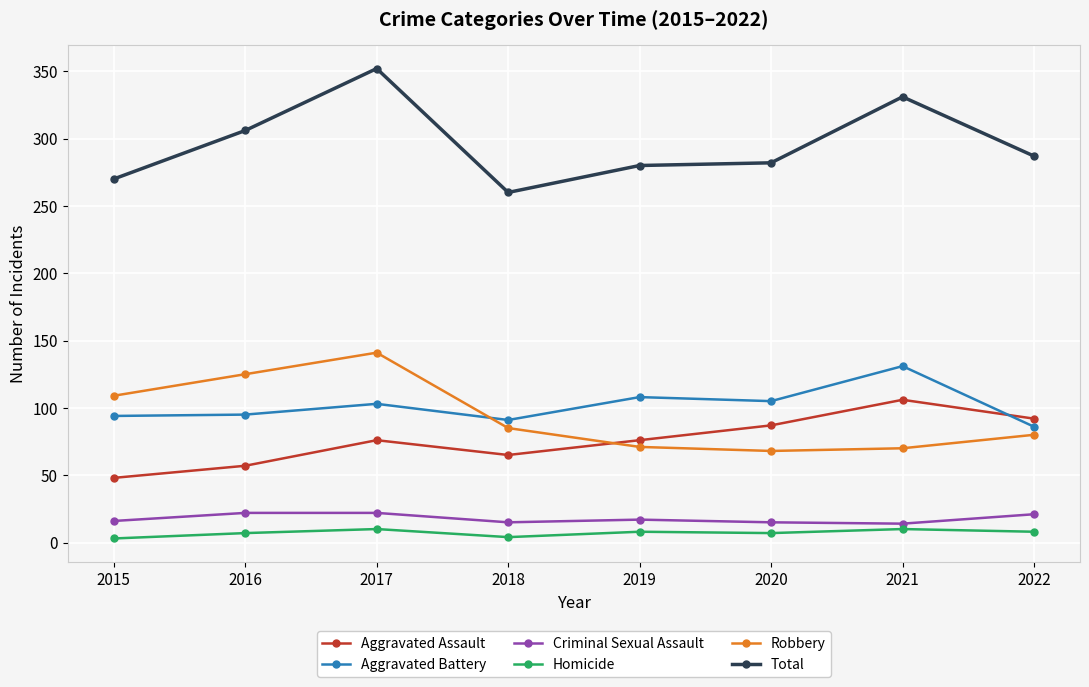

How many data points in Aggravated Battery are less than 103?

4